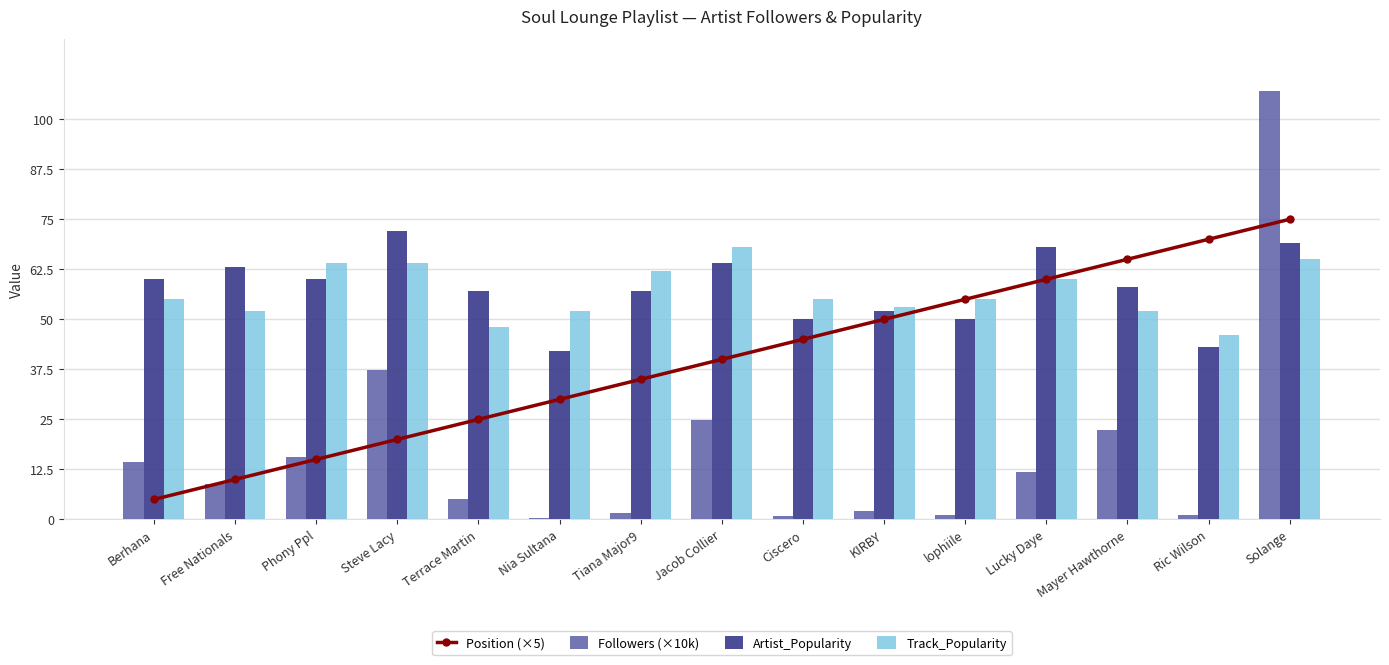

At how many categories does at least one series exceed 104?

1